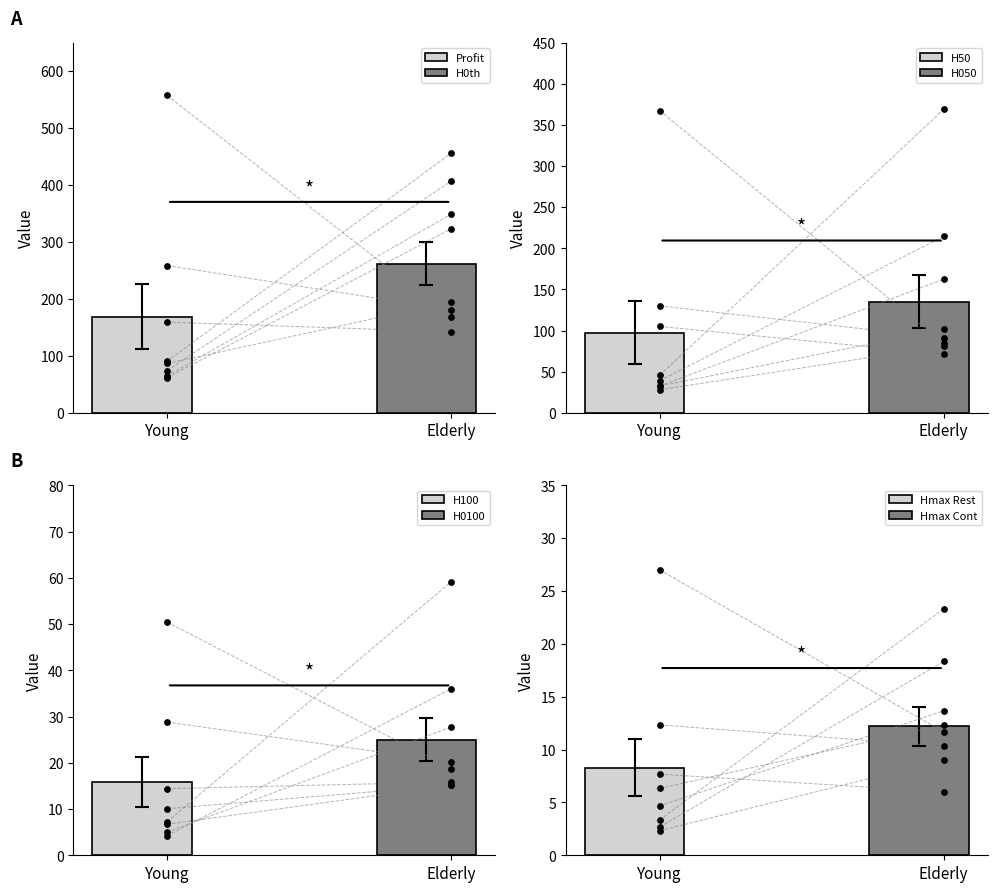

Which series reaches the maximum Y coordinate?

profit (cc)